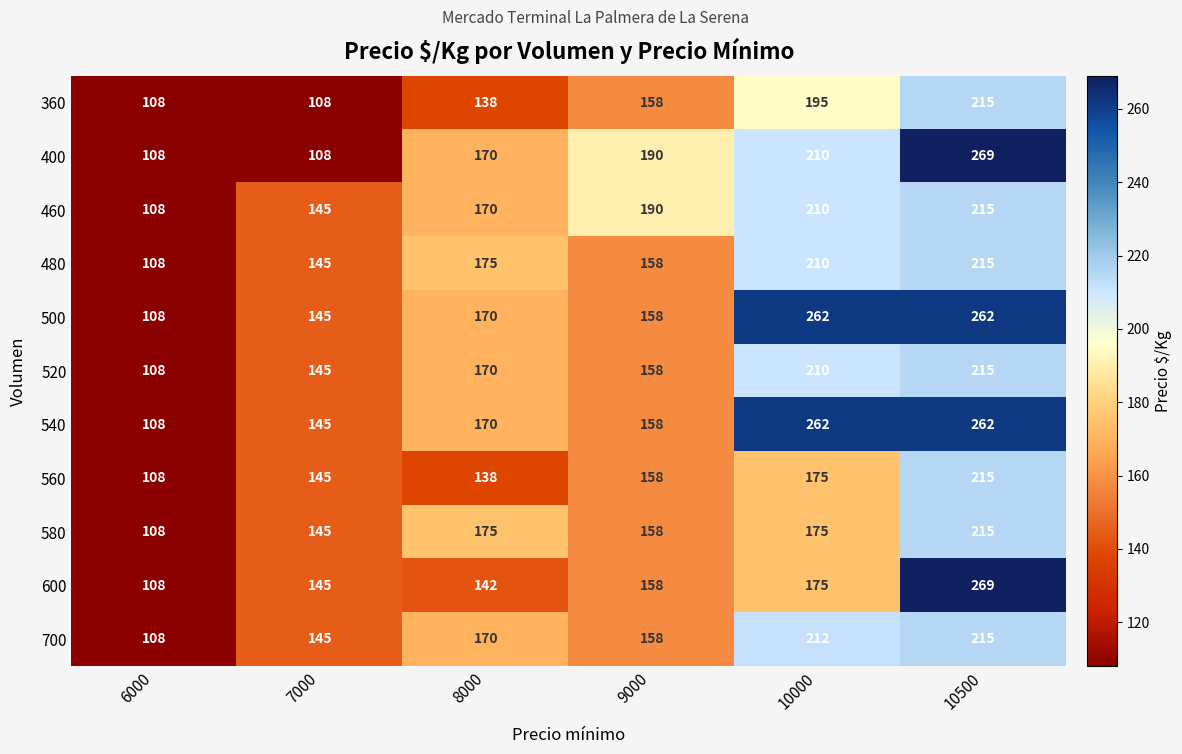

Where is 360 nearest to the value 161?

9000